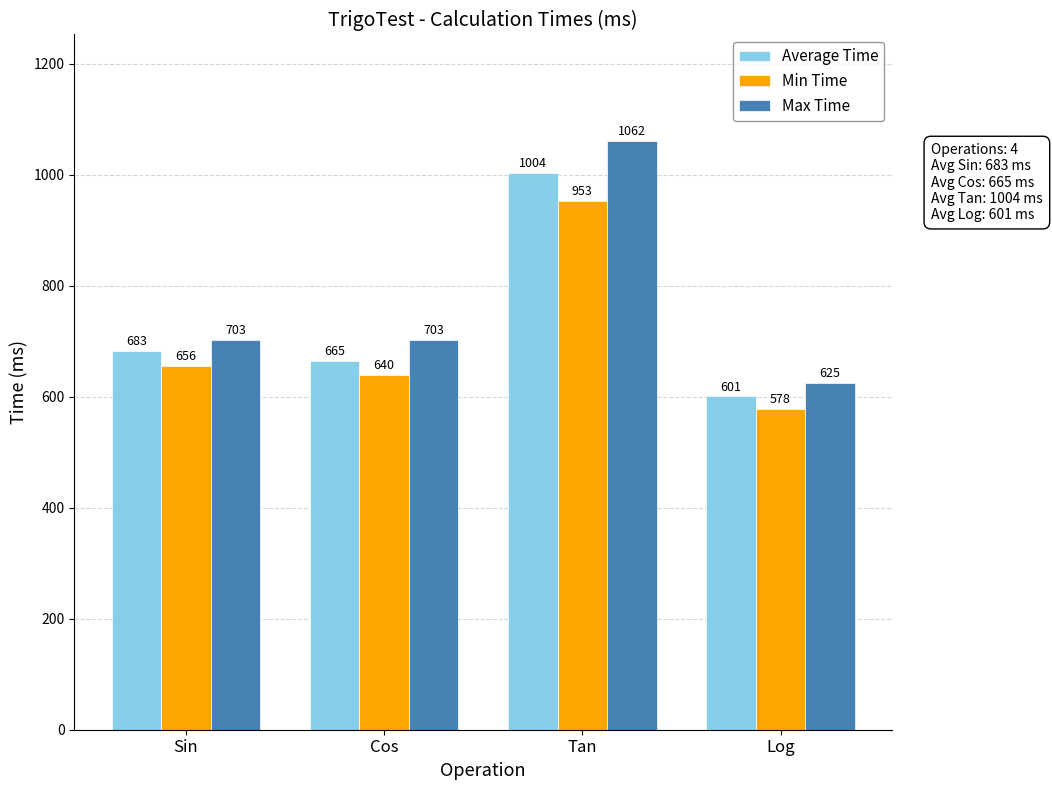

How many bars are there in each group?

3